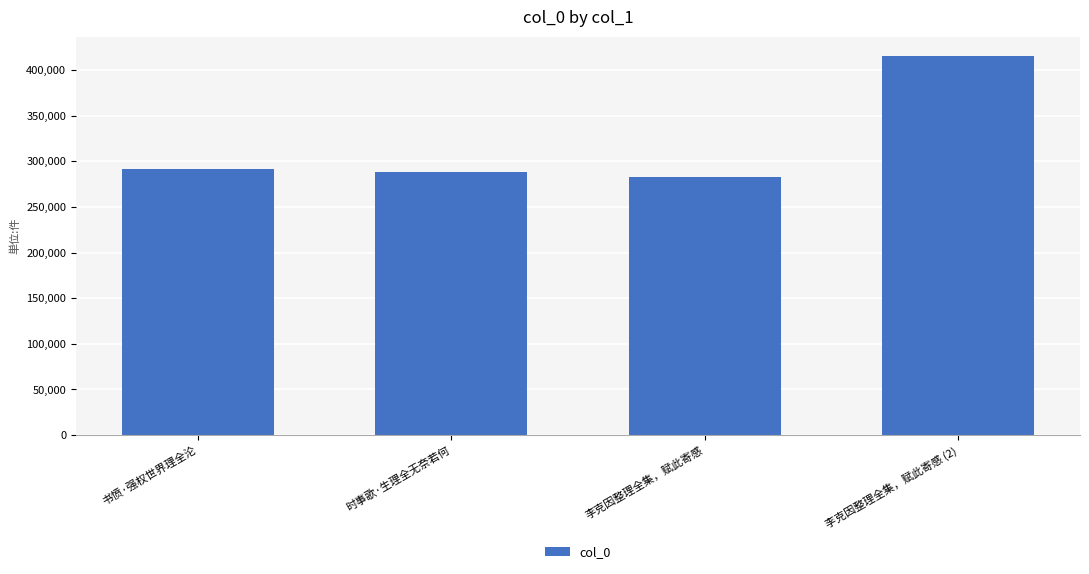

What is the label of the 4th bar from the left?

李克因整理全集，赋此寄感 (2)